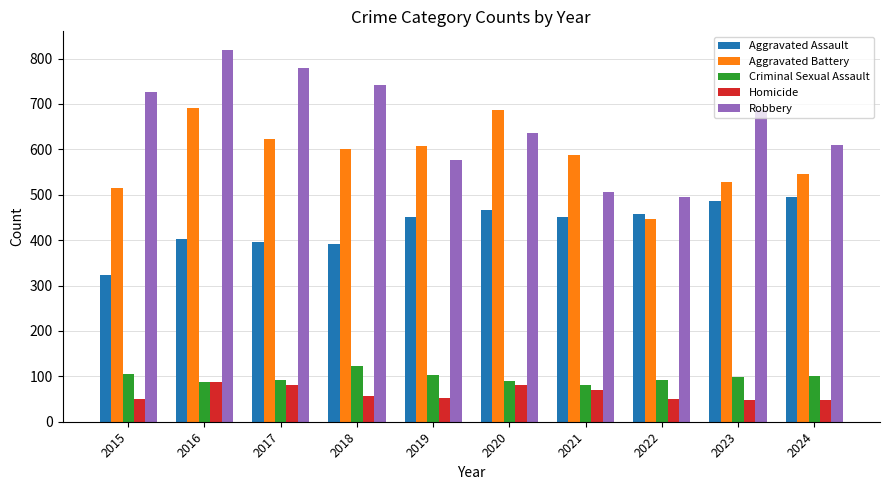

How many bars are there in total?

50